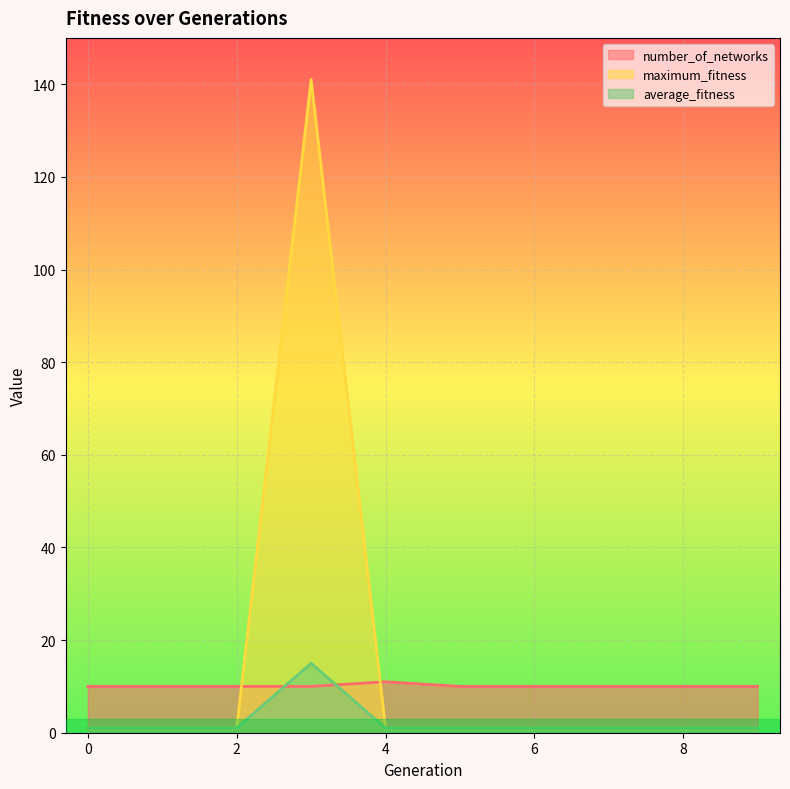

True or false: maximum_fitness has a value of 1 at 6.

True